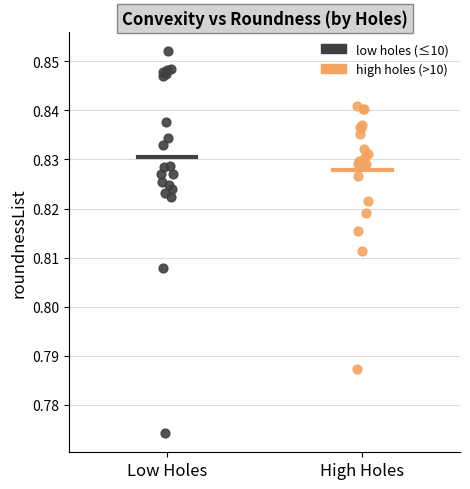

Which series has the widest spread of Y values?

low holes (≤10)